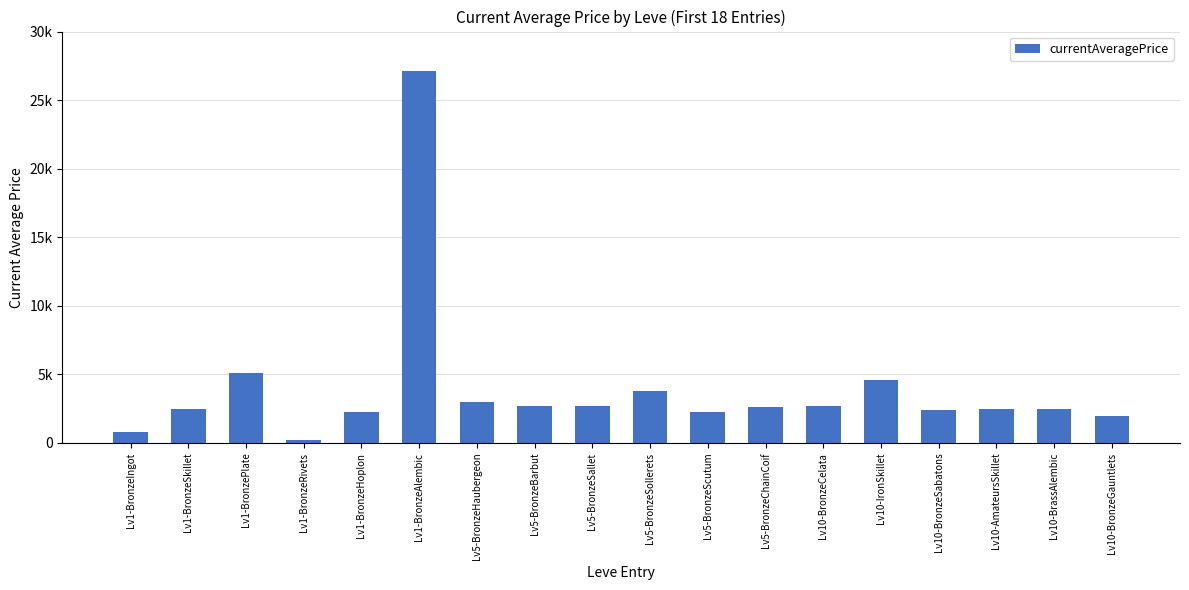

Is it true that the value at Lv5-BronzeSallet is 2662.0?

True